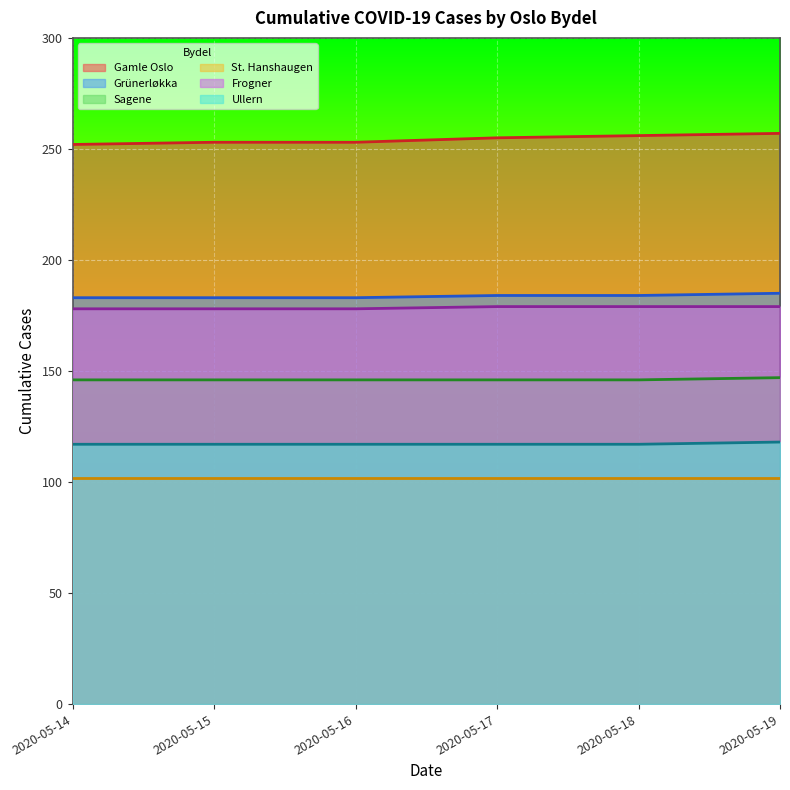

What is the total value across all series at 2020-05-14?

876